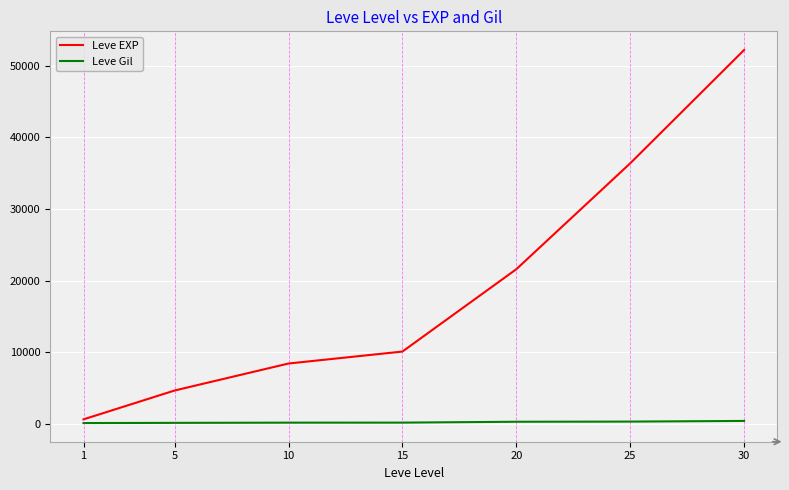

List the series in order of their peak value, highest first.

Leve EXP, Leve Gil